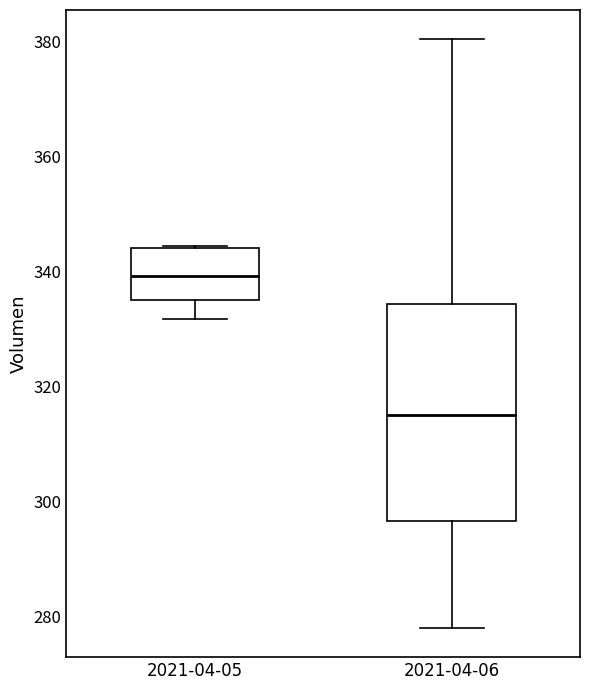

Which box has the lowest median line?

2021-04-06